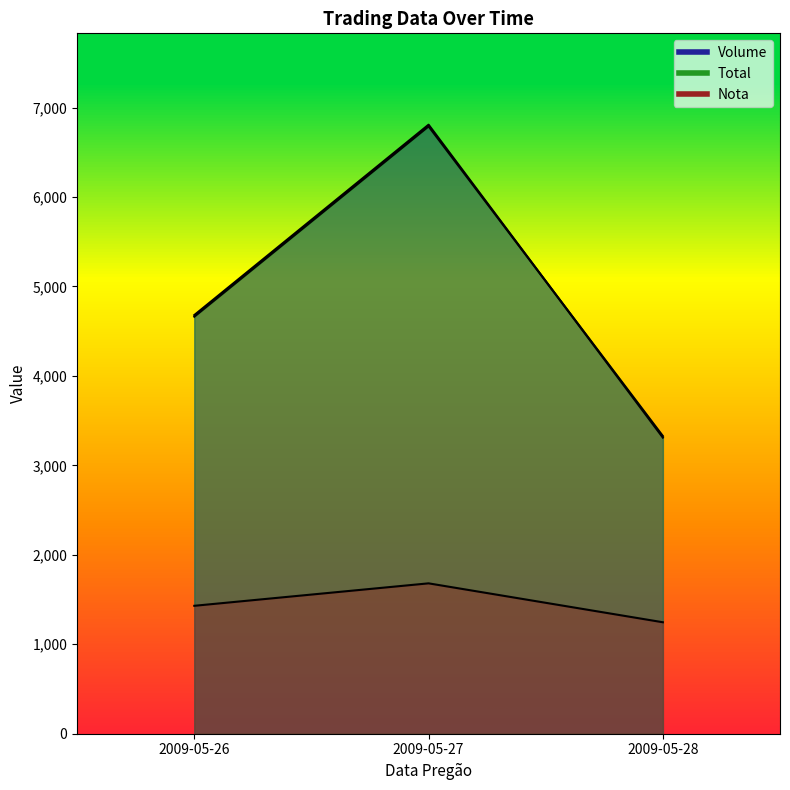

What is the spread (max minus min) of values at 2009-05-26?

3250.0